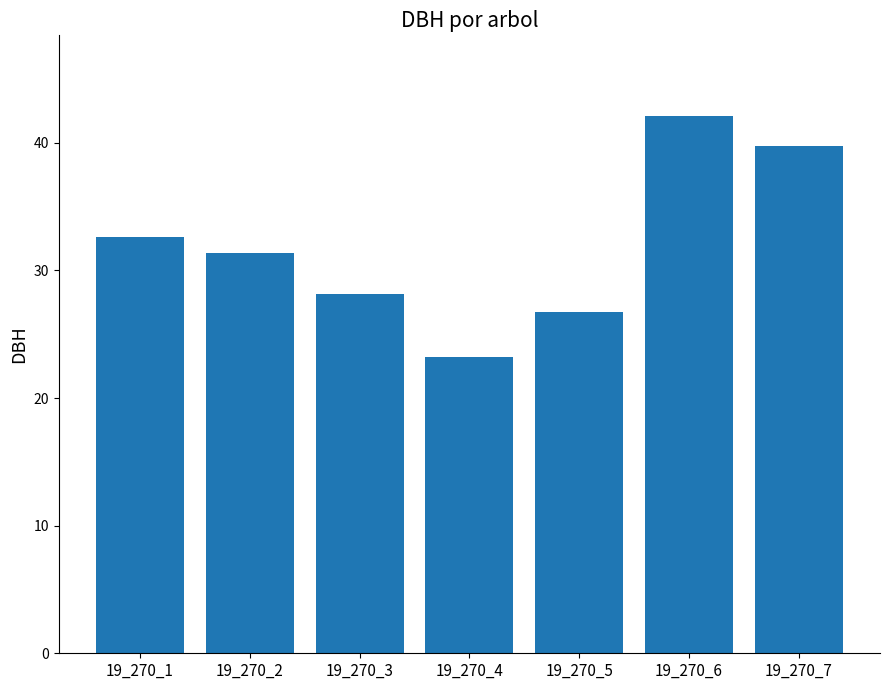

Between 19_270_6 and 19_270_5, which is larger?

19_270_6